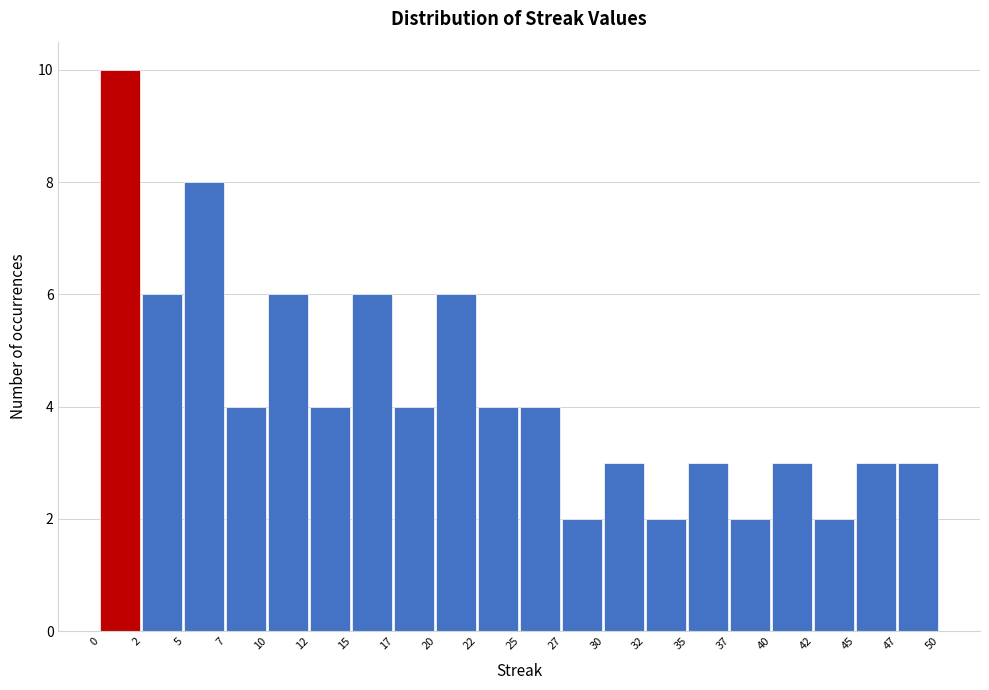

Over which range of the x-axis is the bar tallest?

0 to 2